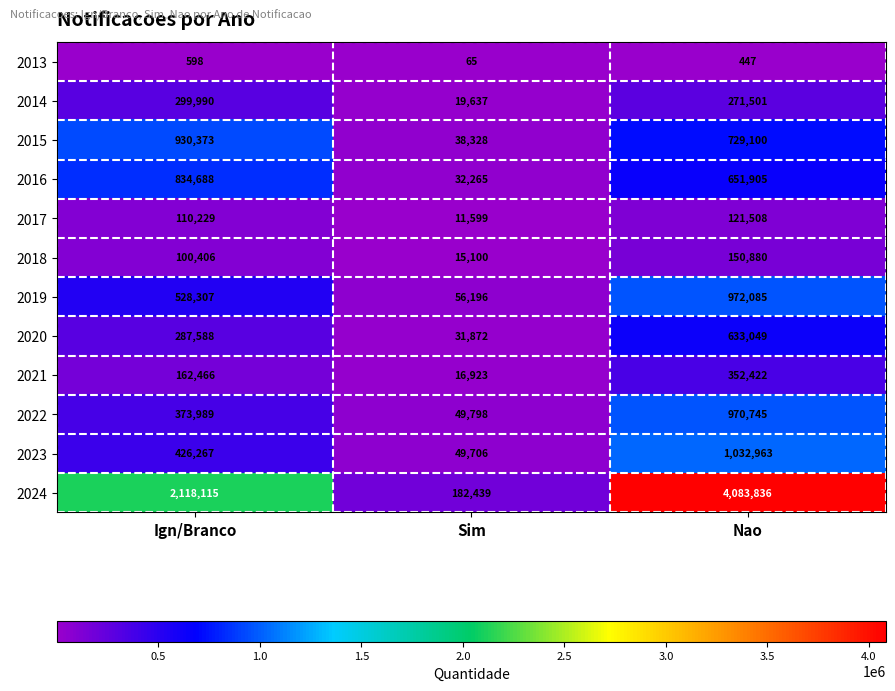

Which category has the highest value in the 2013 series?

Ign/Branco